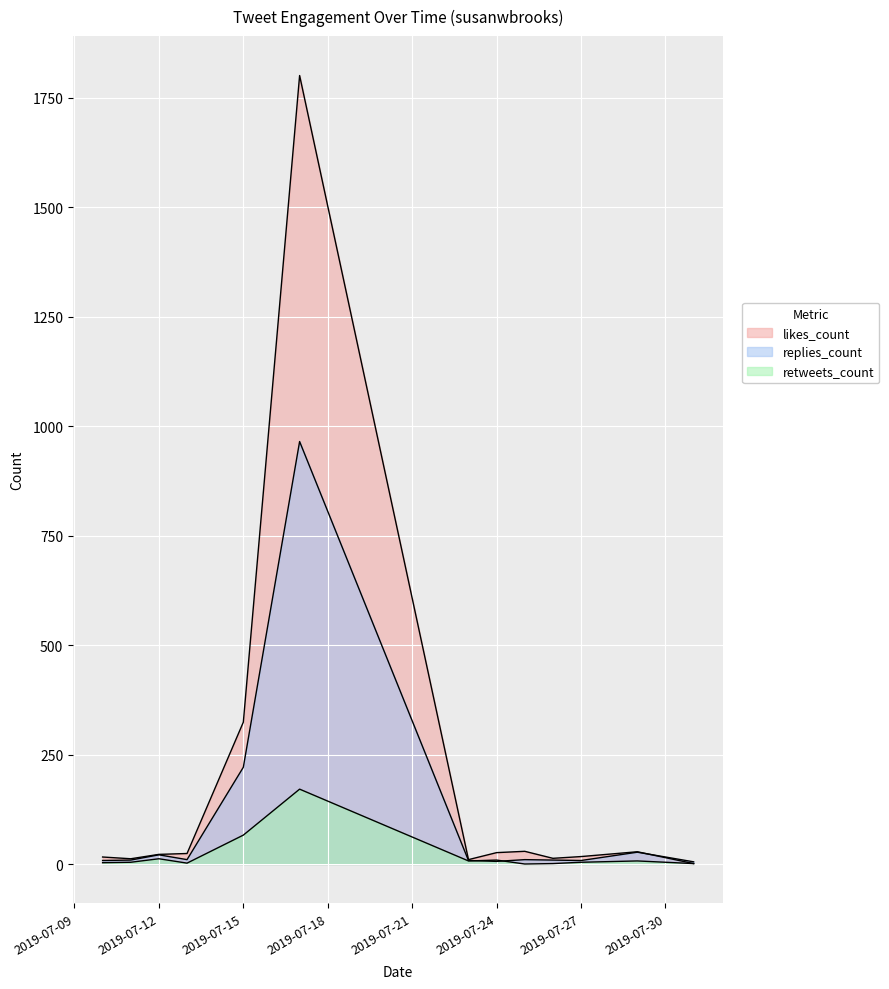

What is the difference between the likes_count values at 2019-07-13 and 2019-07-15?

300